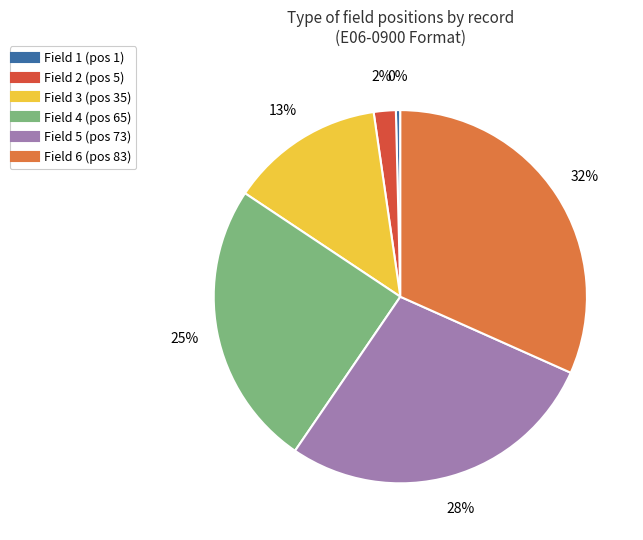

How many slices are in this pie chart?

6